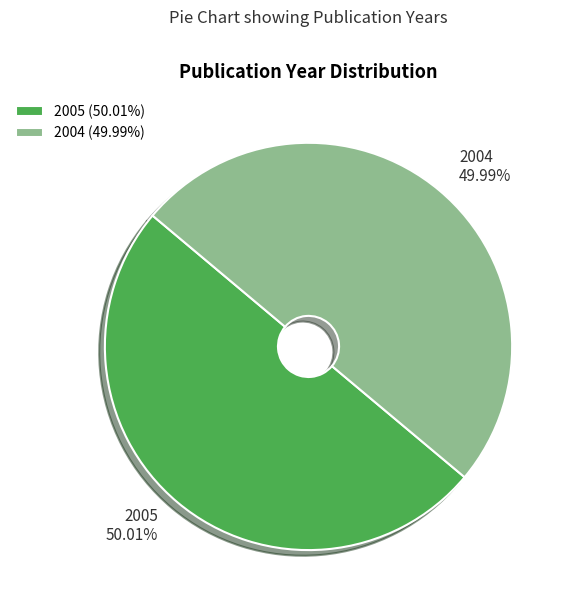

Combined, do 2005 and 2004 account for over 50%?

Yes